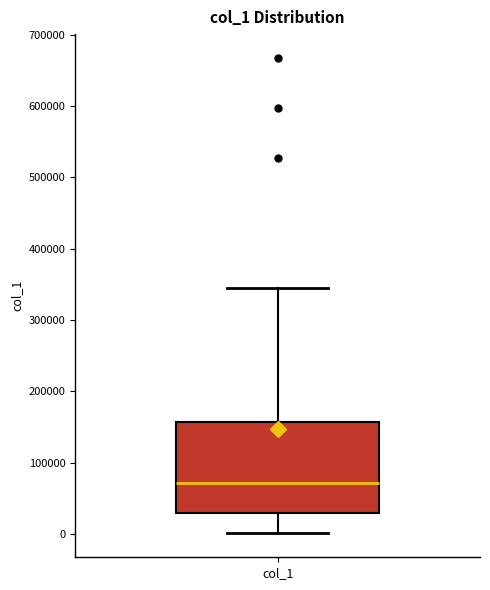

Read this box plot against the y-axis: the position of the median line, the range covered by the box, and the ends of both whiskers. The values are not printed on the chart, so give them approximately, as read against the axis.

median 70000, box 30000 to 160000, whiskers 0 to 340000